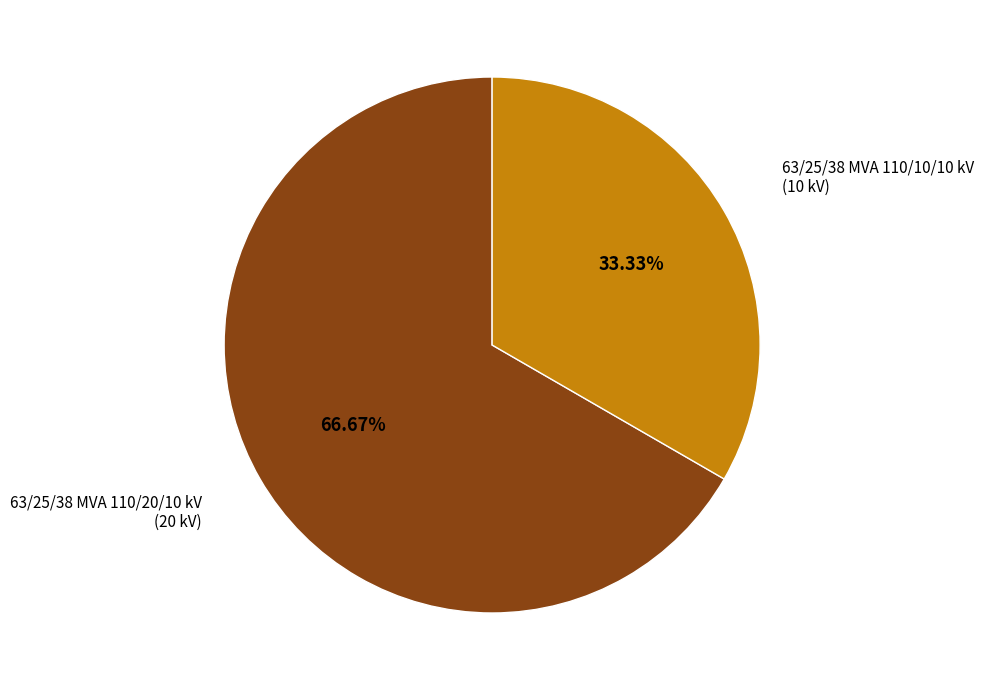

Count the number of slices in the pie.

2